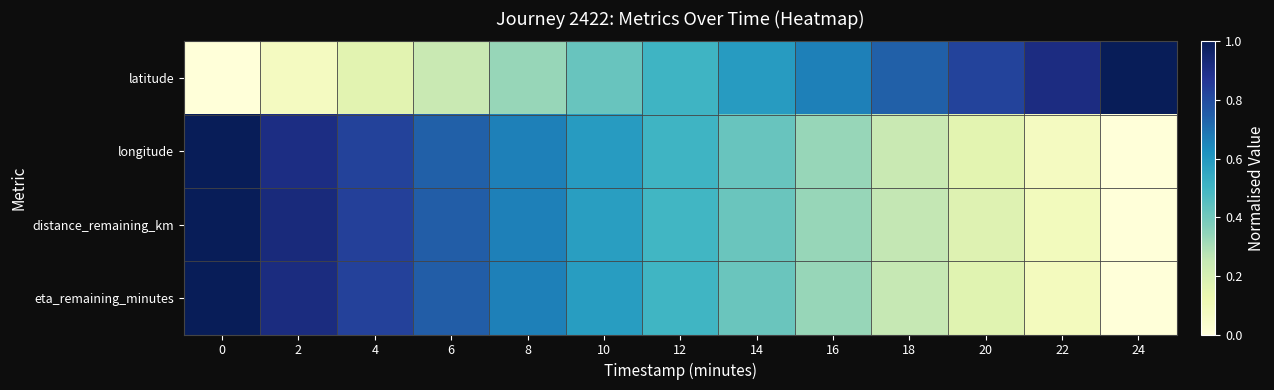

What is the difference between the highest and lowest values at 4?

0.7